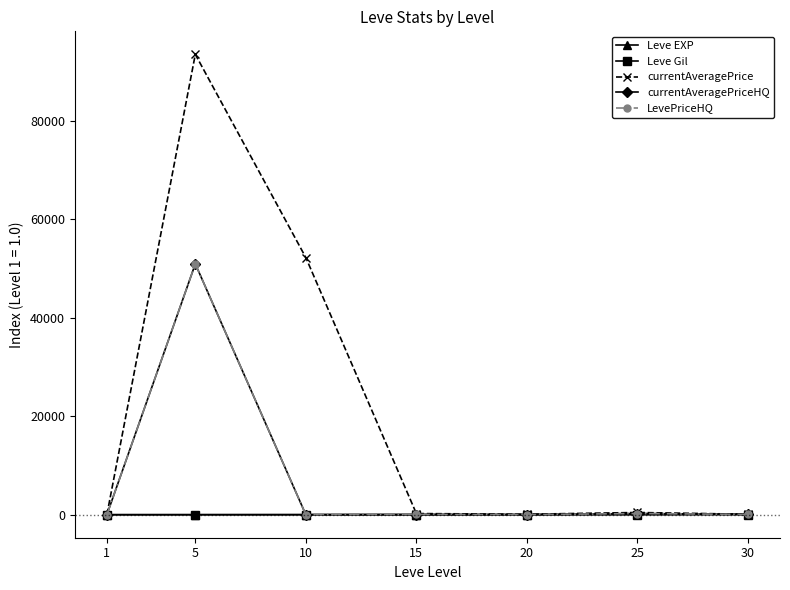

True or false: LevePriceHQ has more than 0 interior local peaks.

True